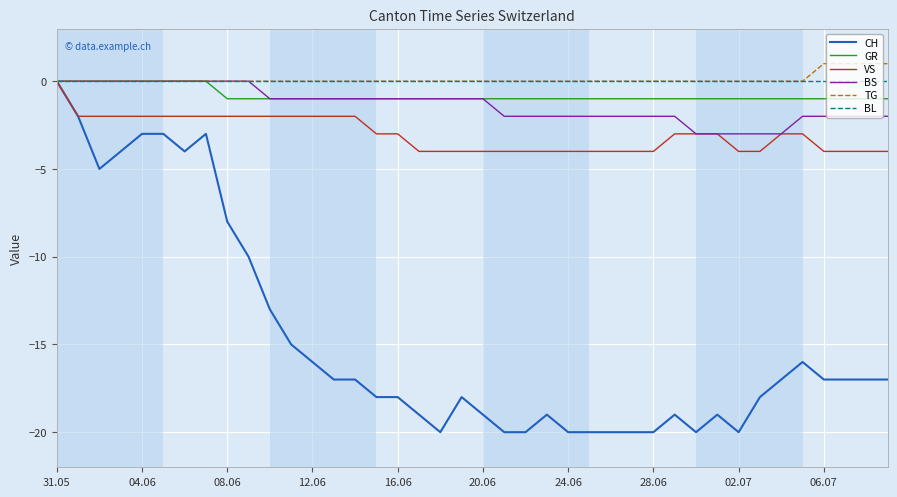

Which series has the largest range (max minus min)?

CH